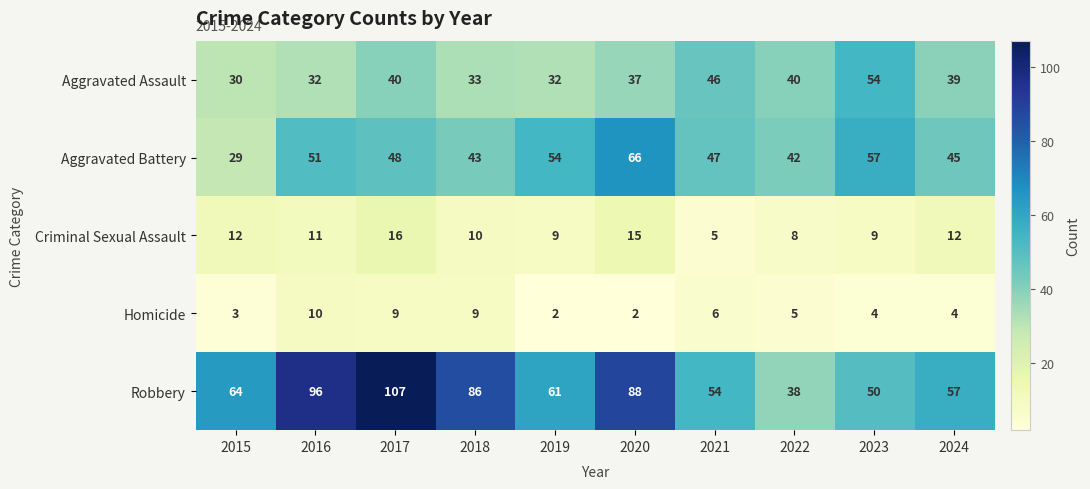

At 2018, list the series in order from largest to smallest.

Robbery, Aggravated Battery, Aggravated Assault, Criminal Sexual Assault, Homicide